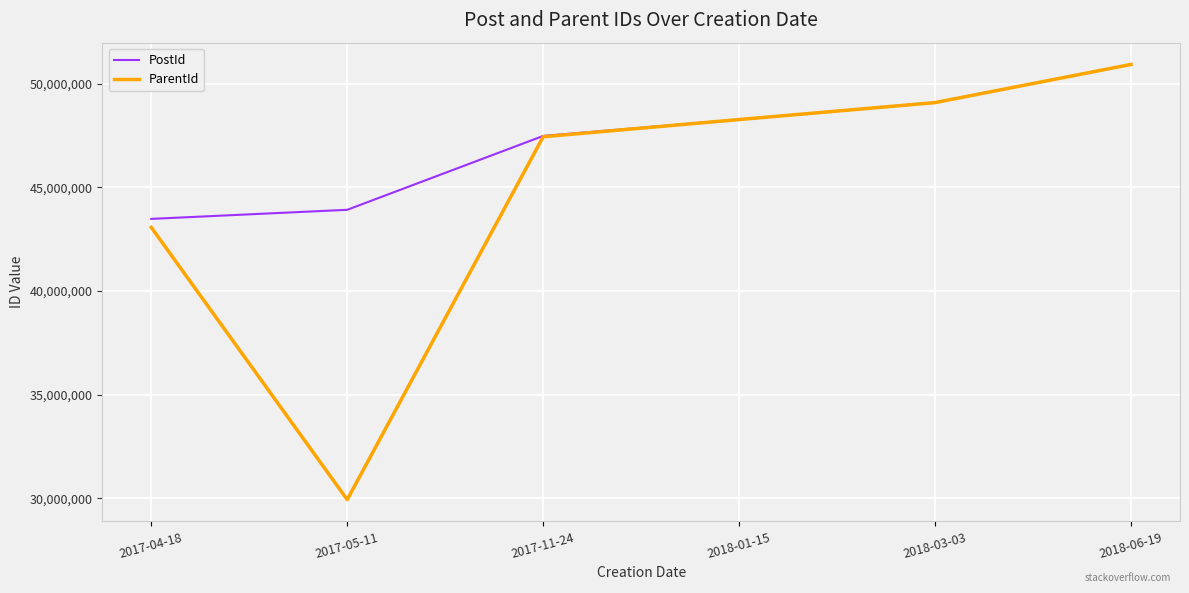

Reading left to right, extract all data points from this chart.

PostId: 2017-04-18=43473755	2017-05-11=43911708	2017-11-24=47474807	2018-01-15=48265497	2018-03-03=49088267	2018-06-19=50924279
ParentId: 2017-04-18=43064047	2017-05-11=29930271	2017-11-24=47436291	2018-01-15=48265391	2018-03-03=49083025	2018-06-19=50924124